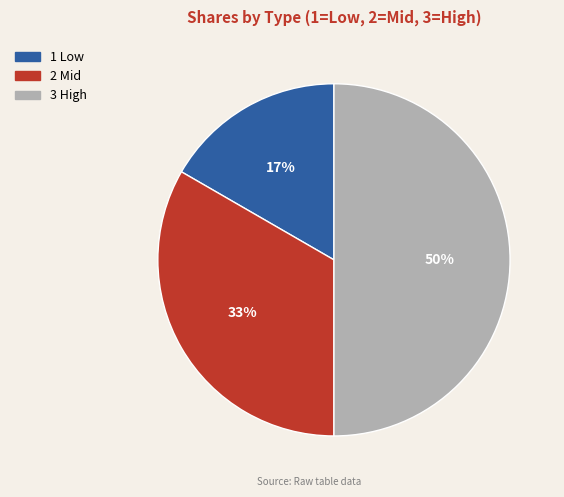

Rank the categories by value from highest to lowest.

3, 2, 1